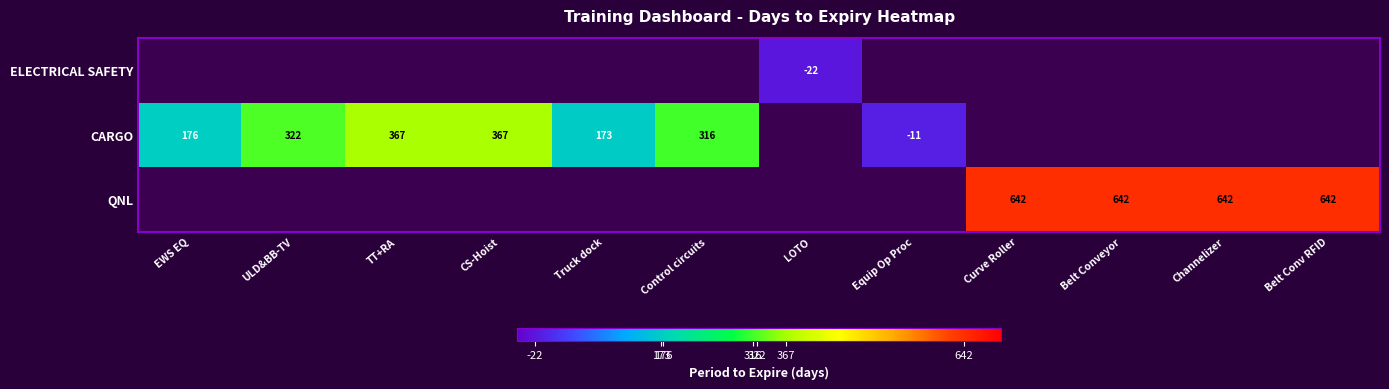

Is the value of CARGO at Truck dock greater than the value of QNL at Belt Conv RFID?

No